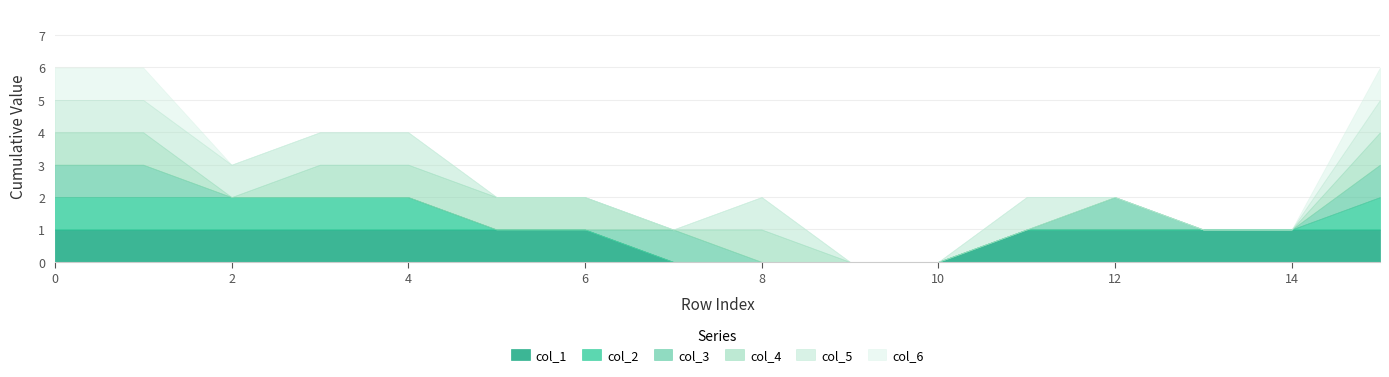

What is the difference between the second highest and minimum values in the col_3 series?

1